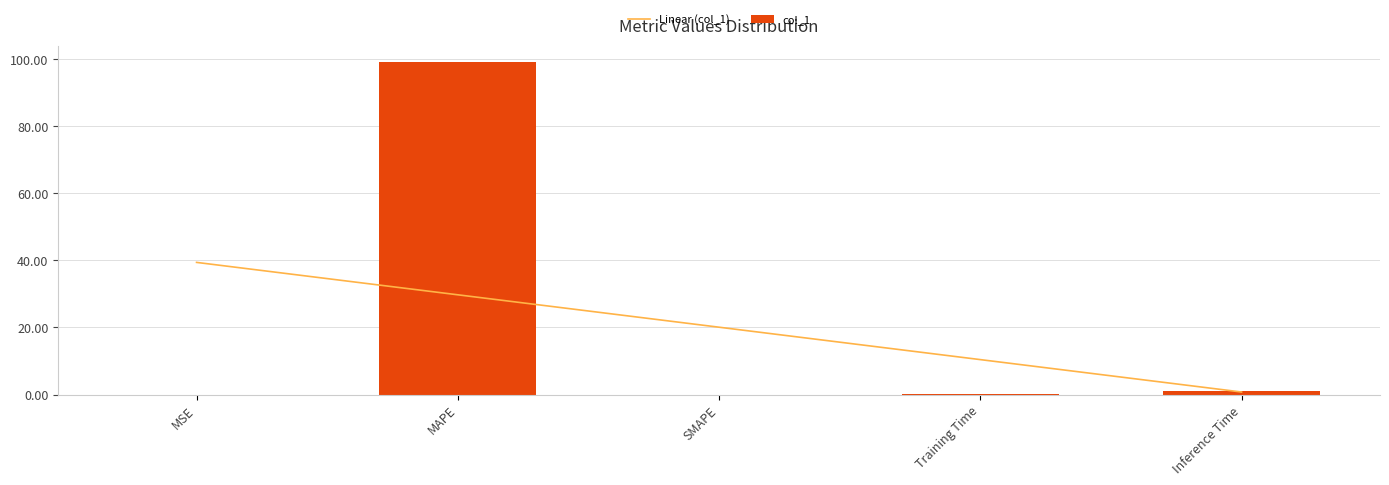

What is the highest value of the Linear (col_1) series?

39.4